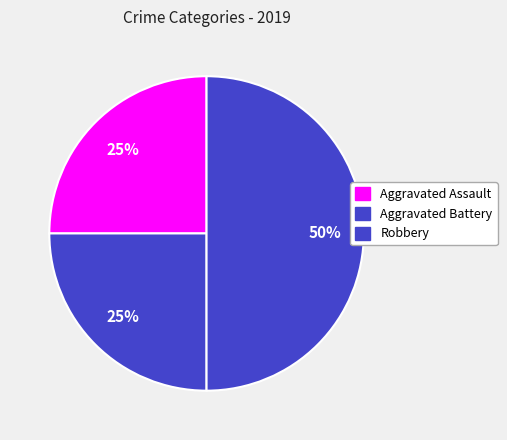

What percentage is the Robbery slice, to the nearest percent?

50%